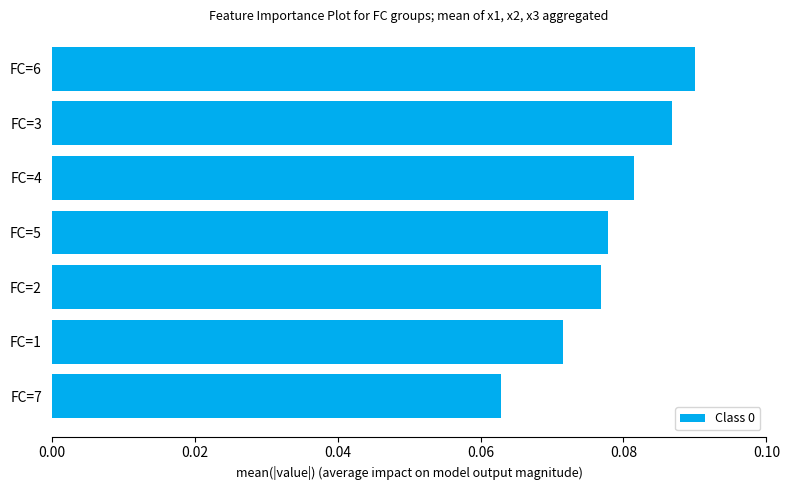

Which label corresponds to the smallest value in the chart?

FC=7